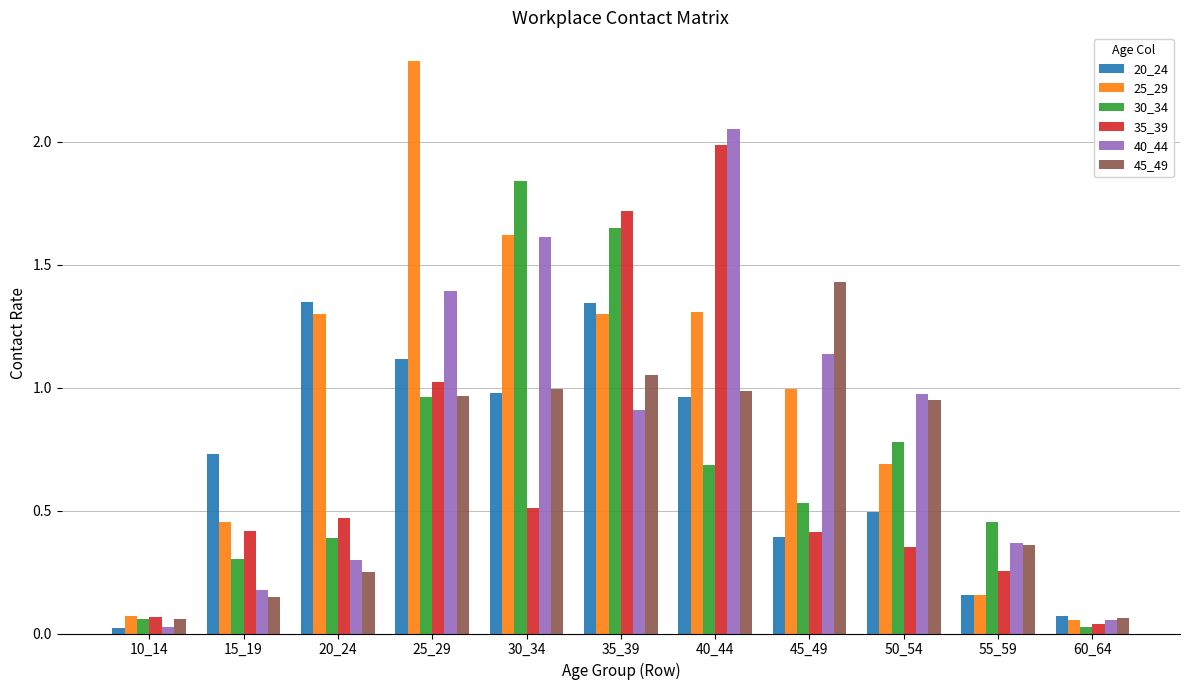

What are all the series names shown in the legend?

20_24, 25_29, 30_34, 35_39, 40_44, 45_49